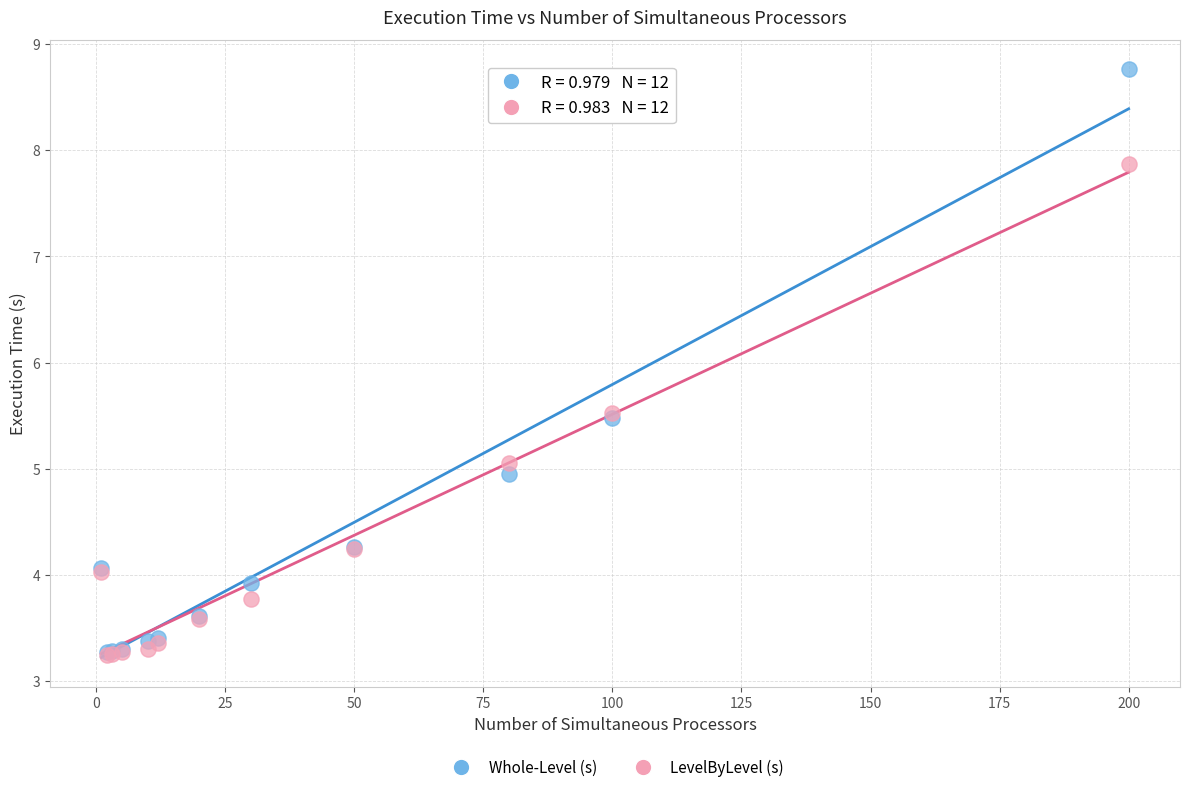

What are all the series names shown in the legend?

Whole-Level (s), LevelByLevel (s)